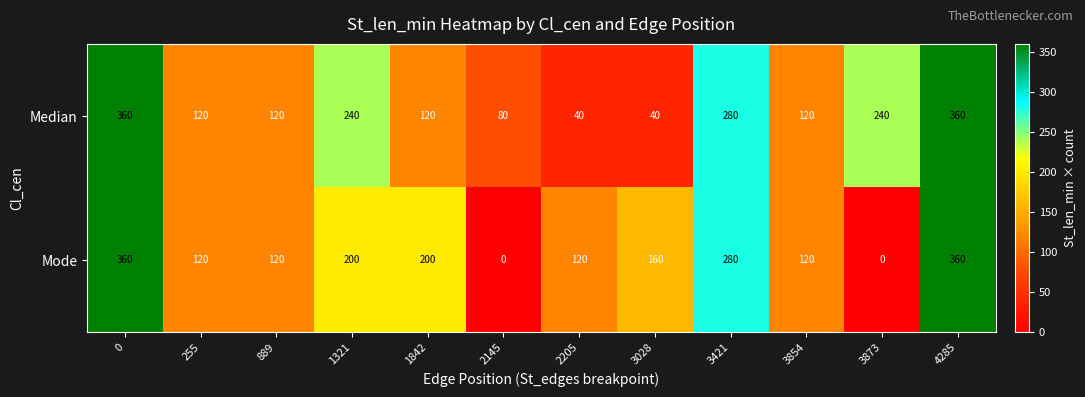

Between 1842 and 3873, which series saw the biggest shift?

Mode